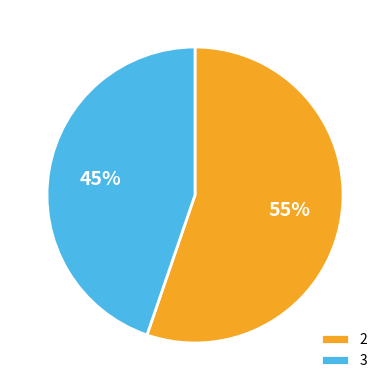

What is the smallest slice in the pie chart?

3